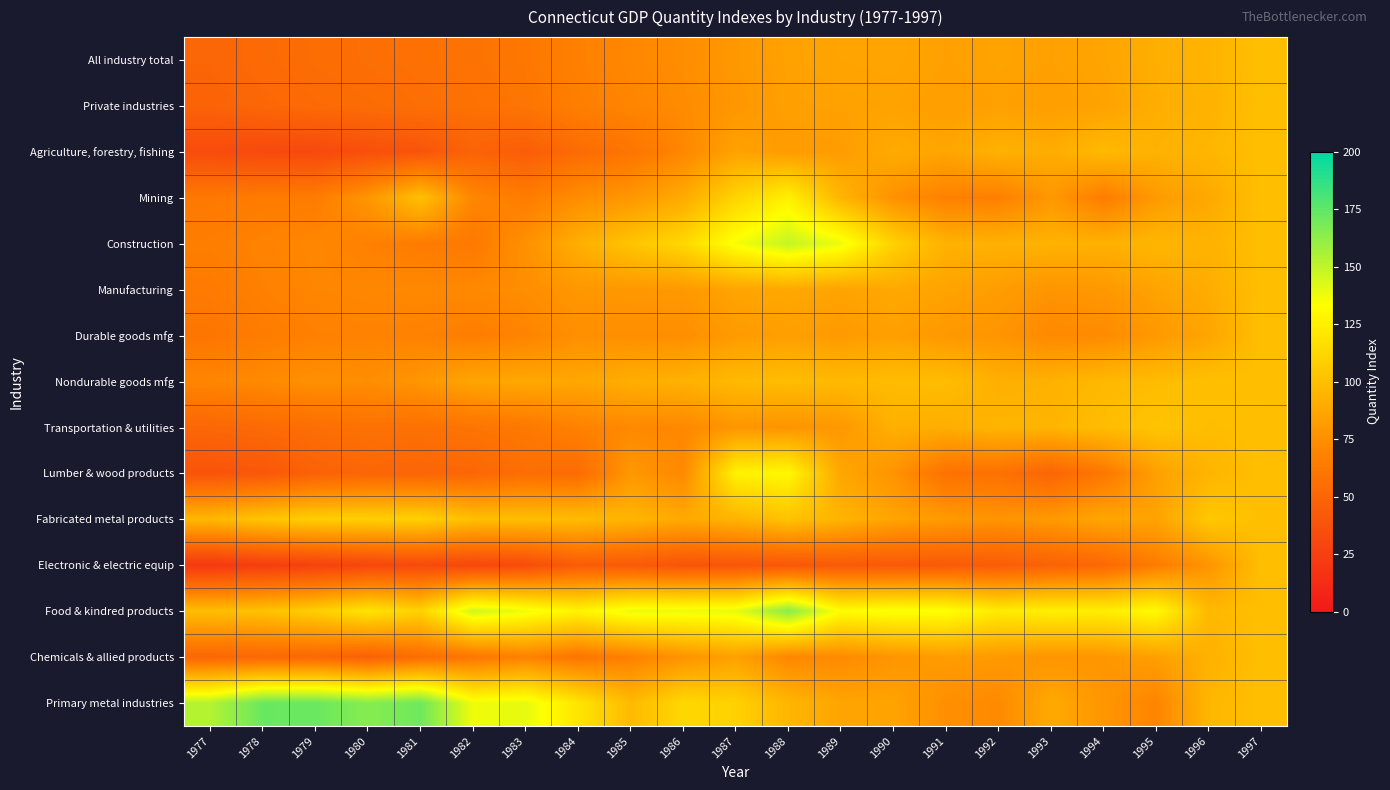

At which category is the sum across all series the highest?

1997